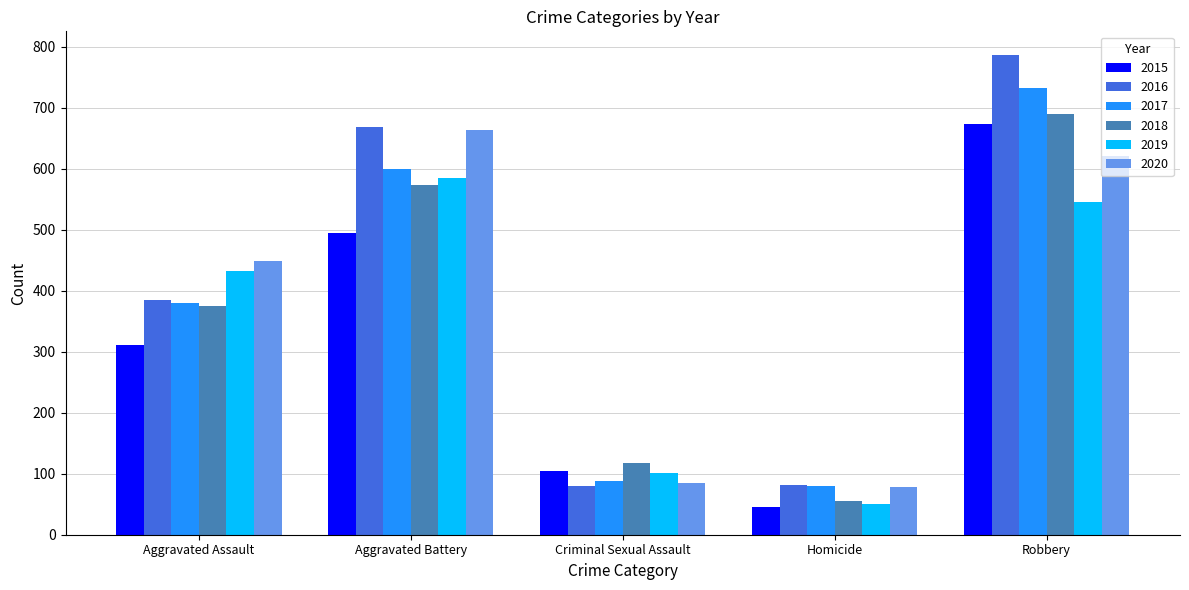

True or false: 2015 has a value of 147 at Criminal Sexual Assault.

False